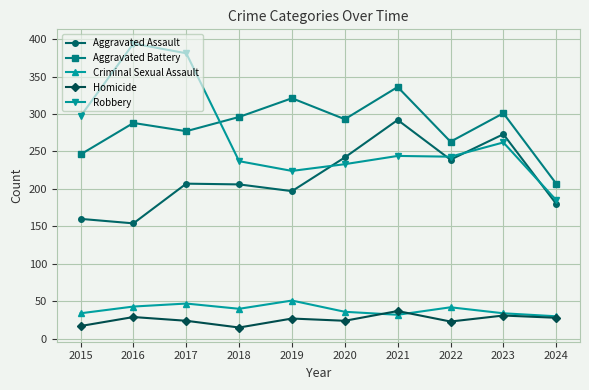

What is the minimum value shown in the chart?

15